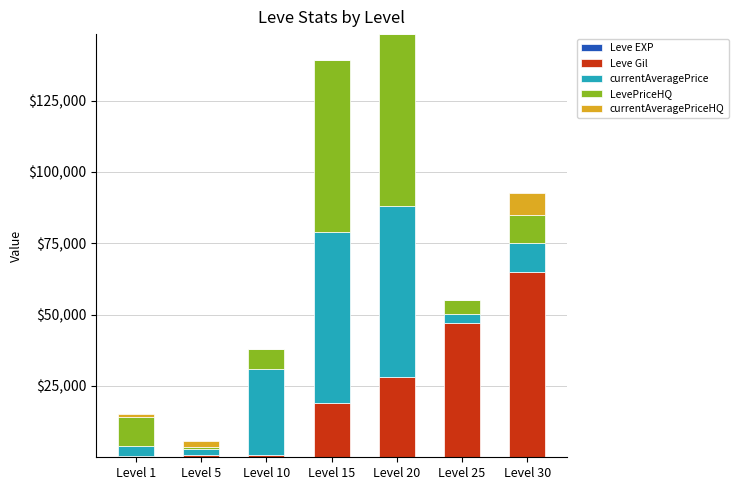

The LevePriceHQ series shows 19410 at Level 20. True or false?

False